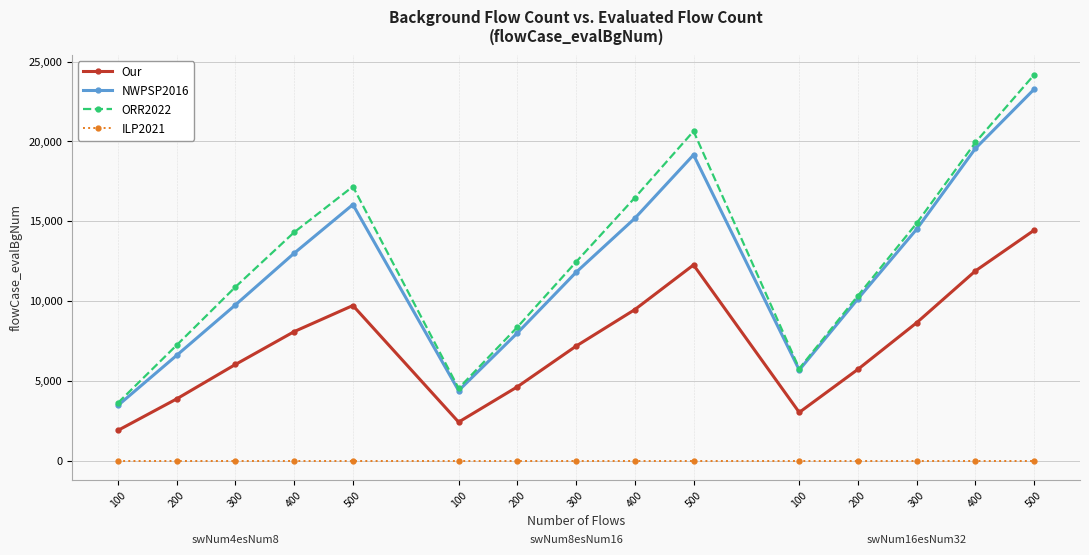

How many interior local peaks does the NWPSP2016 series have?

2